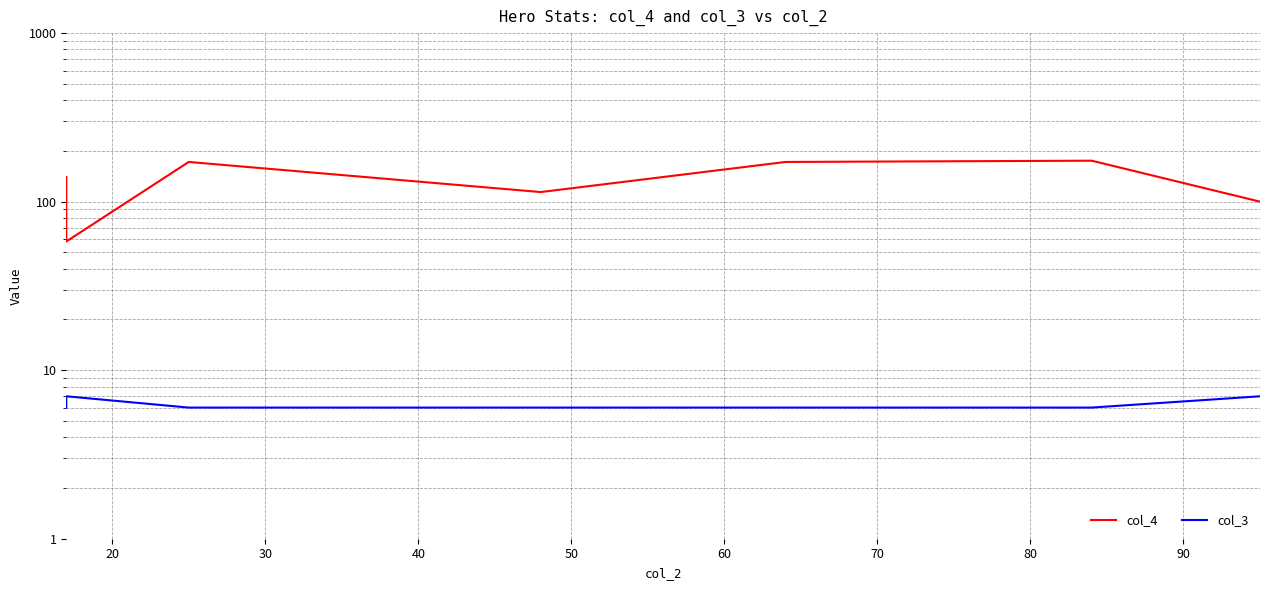

What is the sum of the col_3 values at 40 and 20?

13